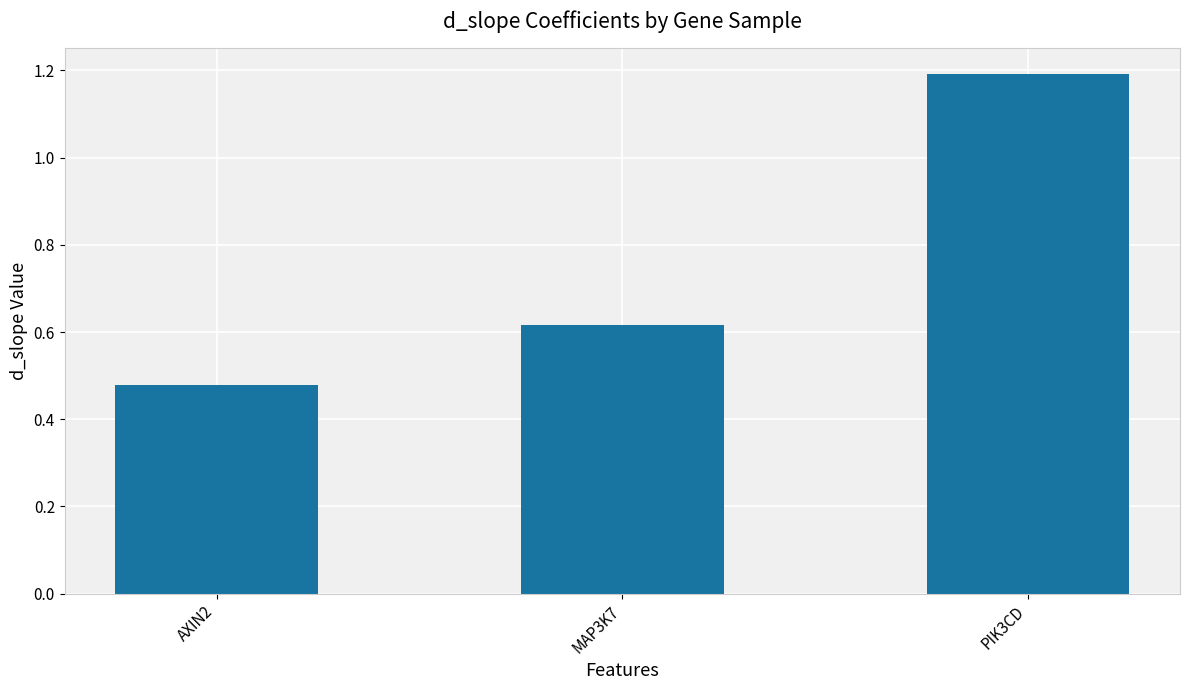

What position from the left is MAP3K7?

2